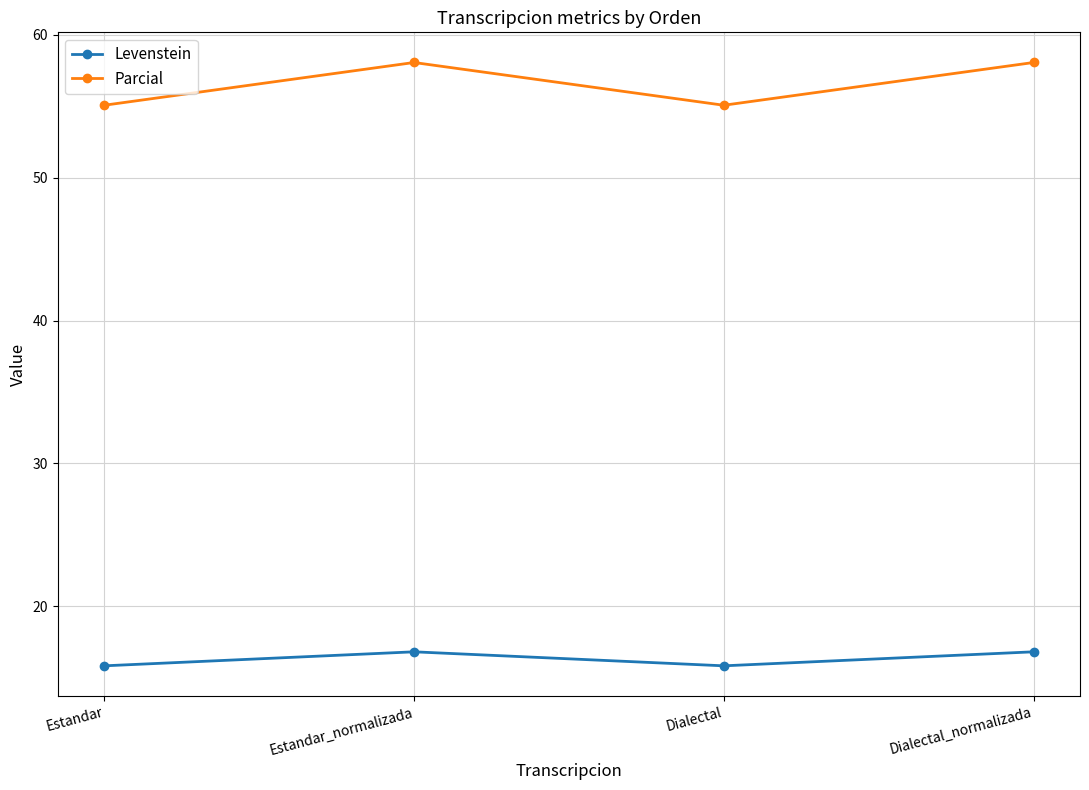

Reading right to left, what are all the values shown in this chart?

Levenstein: Dialectal_normalizada=16.8	Dialectal=15.8	Estandar_normalizada=16.8	Estandar=15.8
Parcial: Dialectal_normalizada=58.1	Dialectal=55.1	Estandar_normalizada=58.1	Estandar=55.1